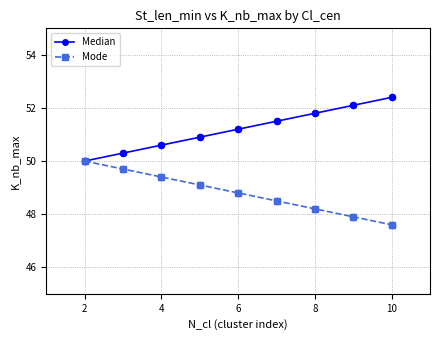

What are all the series names shown in the legend?

Median, Mode